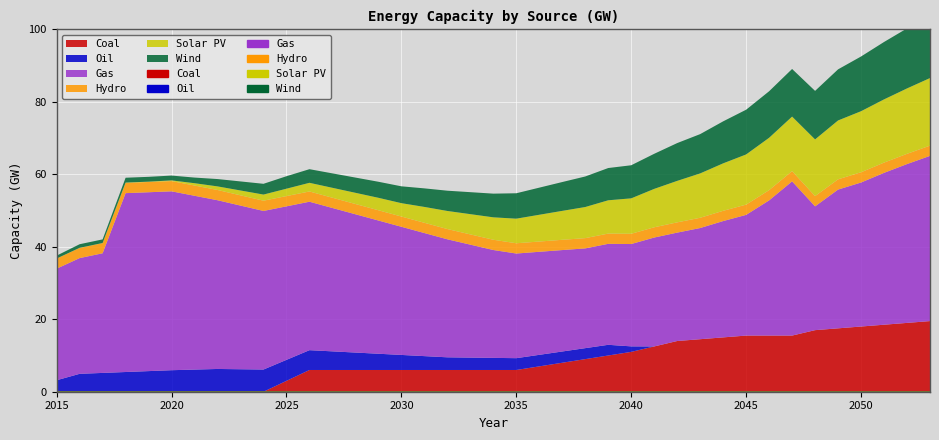

How many interior local peaks does the Oil series have?

1